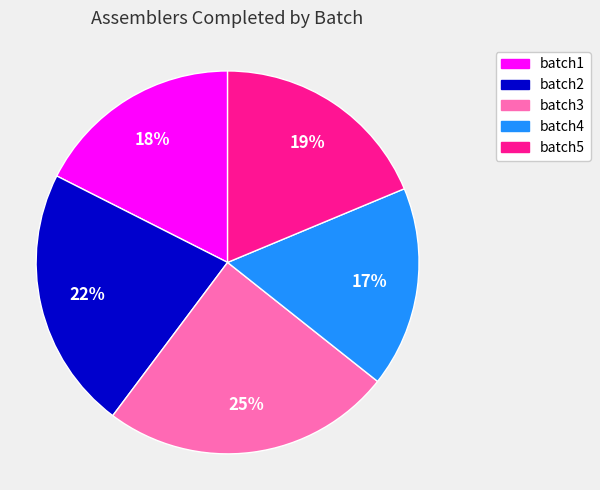

Is it true that batch2 is 22% of the pie?

True